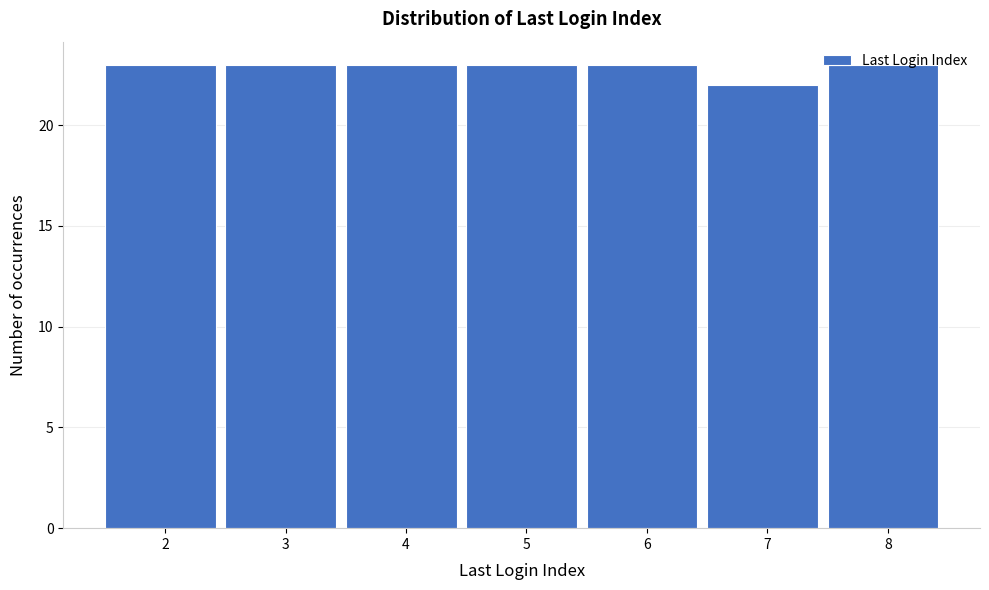

What is the sum of all values?

160